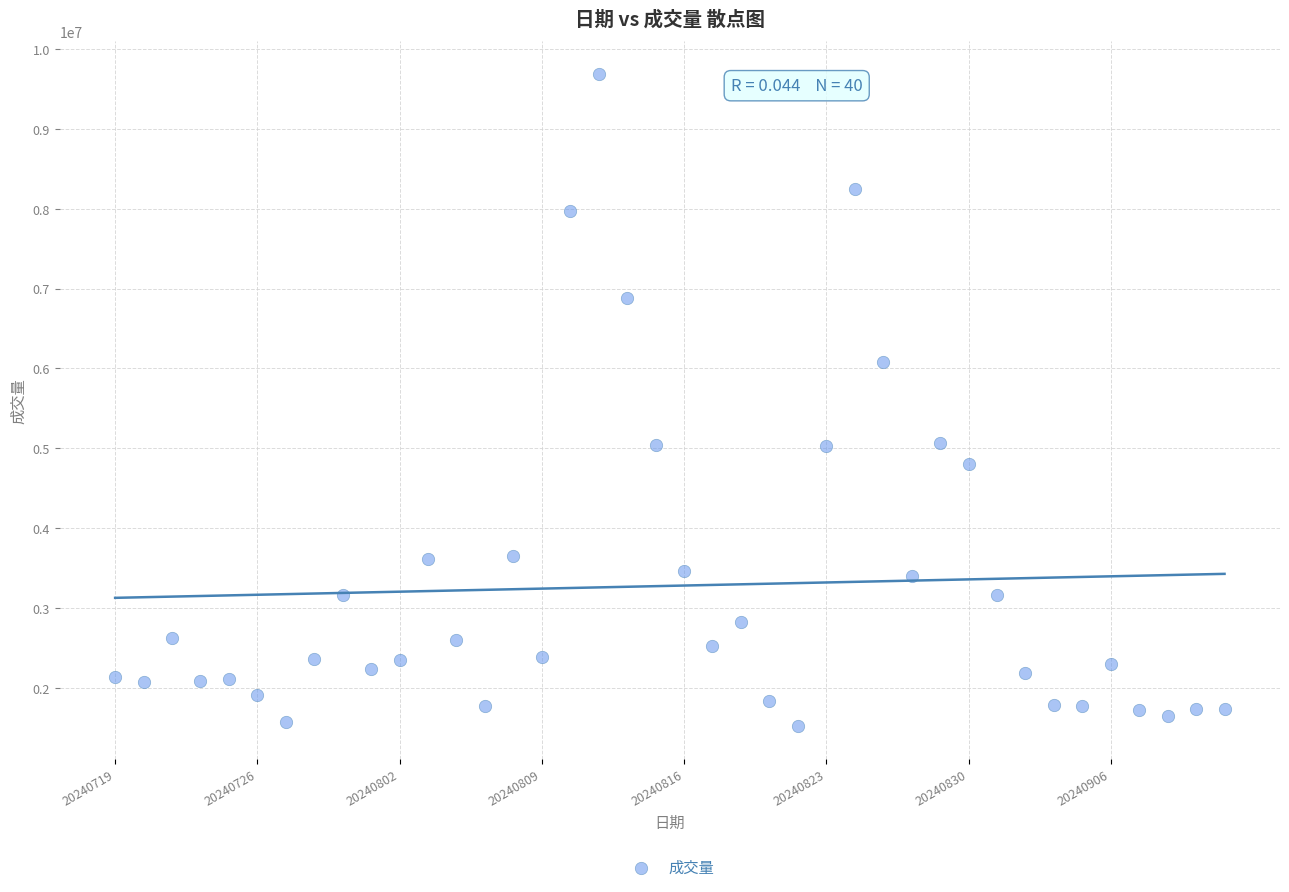

What is the range of Y values (max minus min)?

8161500